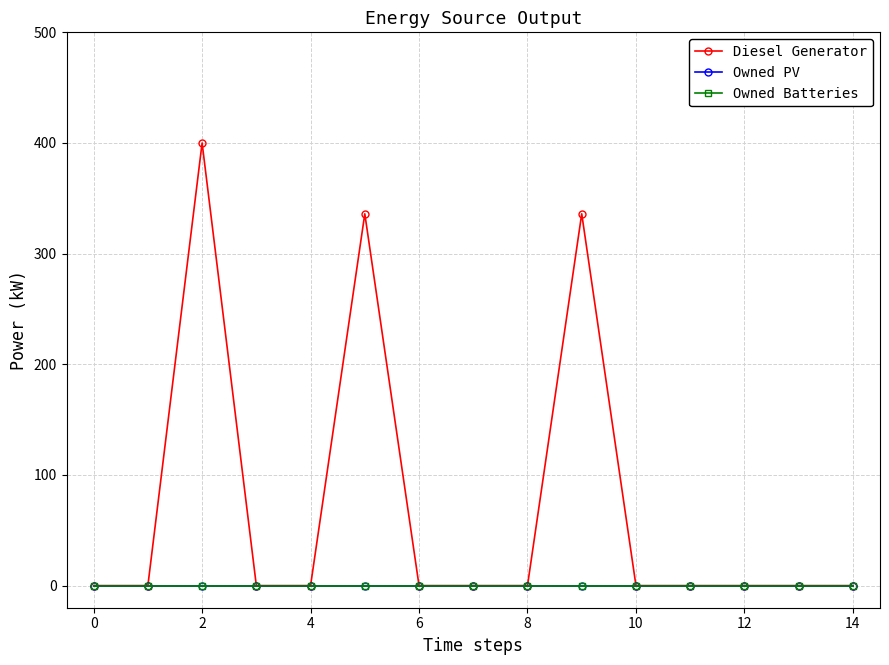

Is this an area chart (filled region under the line)?

No